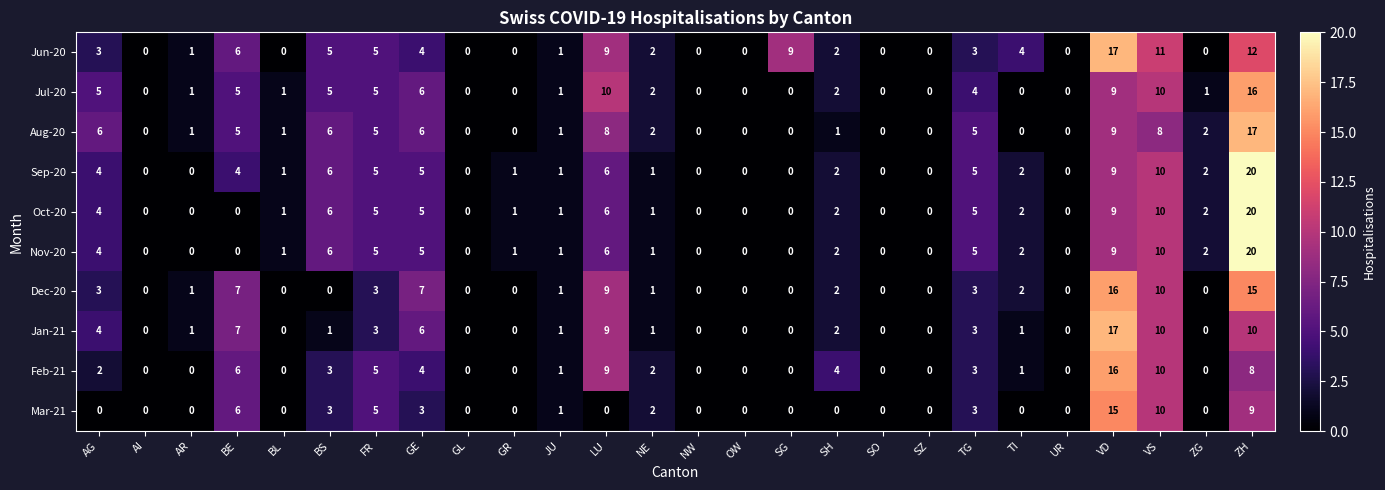

What is the difference between the highest and lowest values at LU?

10